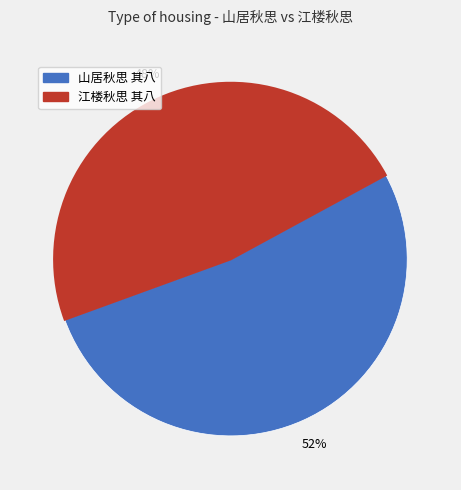

Does 山居秋思 其八 account for over 50% of the chart?

Yes